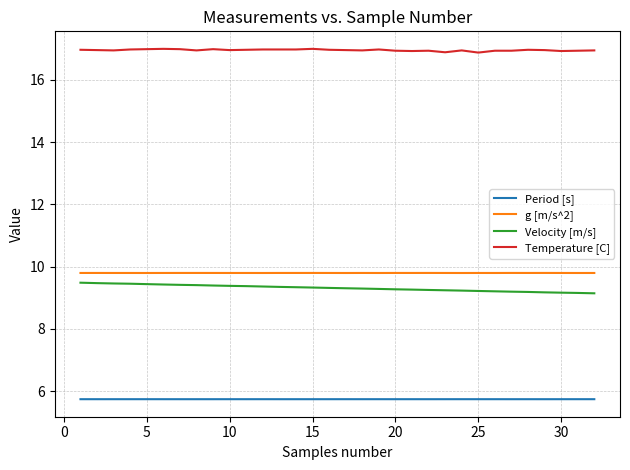

True or false: Velocity [m/s] and Temperature [C] intersect in this chart.

False